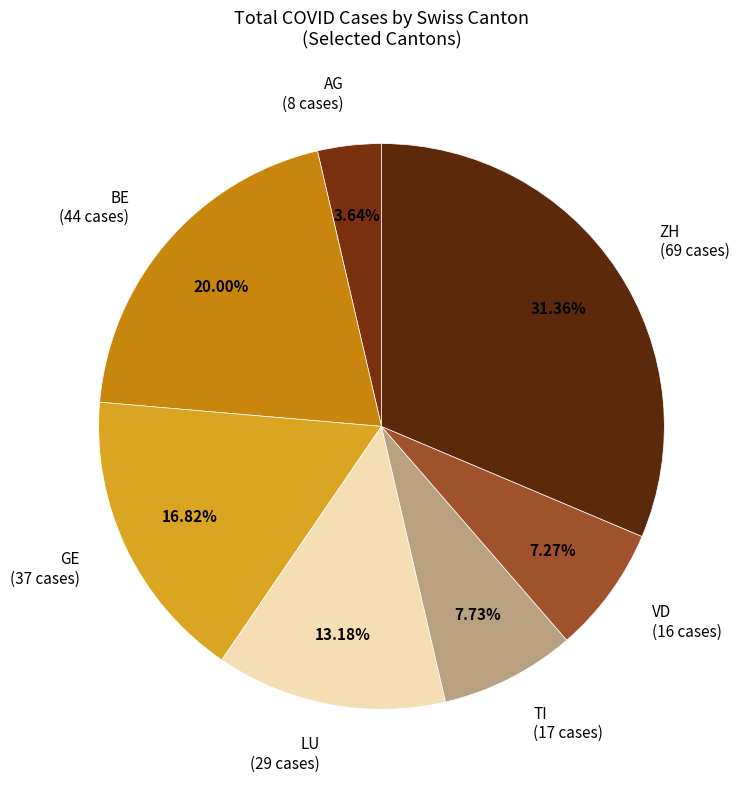

What percentage do TI and BE together represent?

27.7%